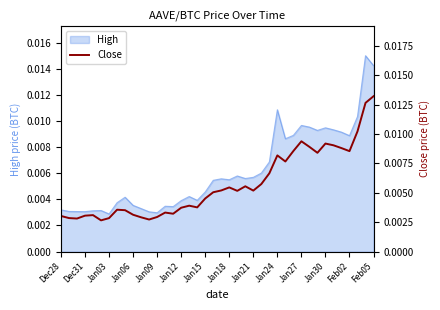

The chart shows a value of 0.0 at Jan21. True or false?

False